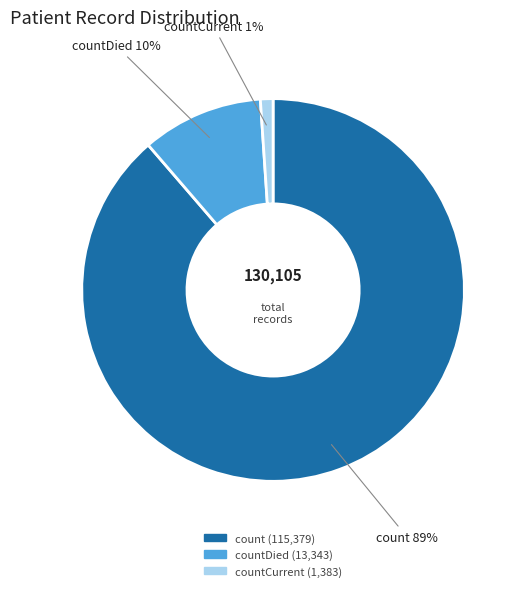

Does any single category account for the majority?

Yes